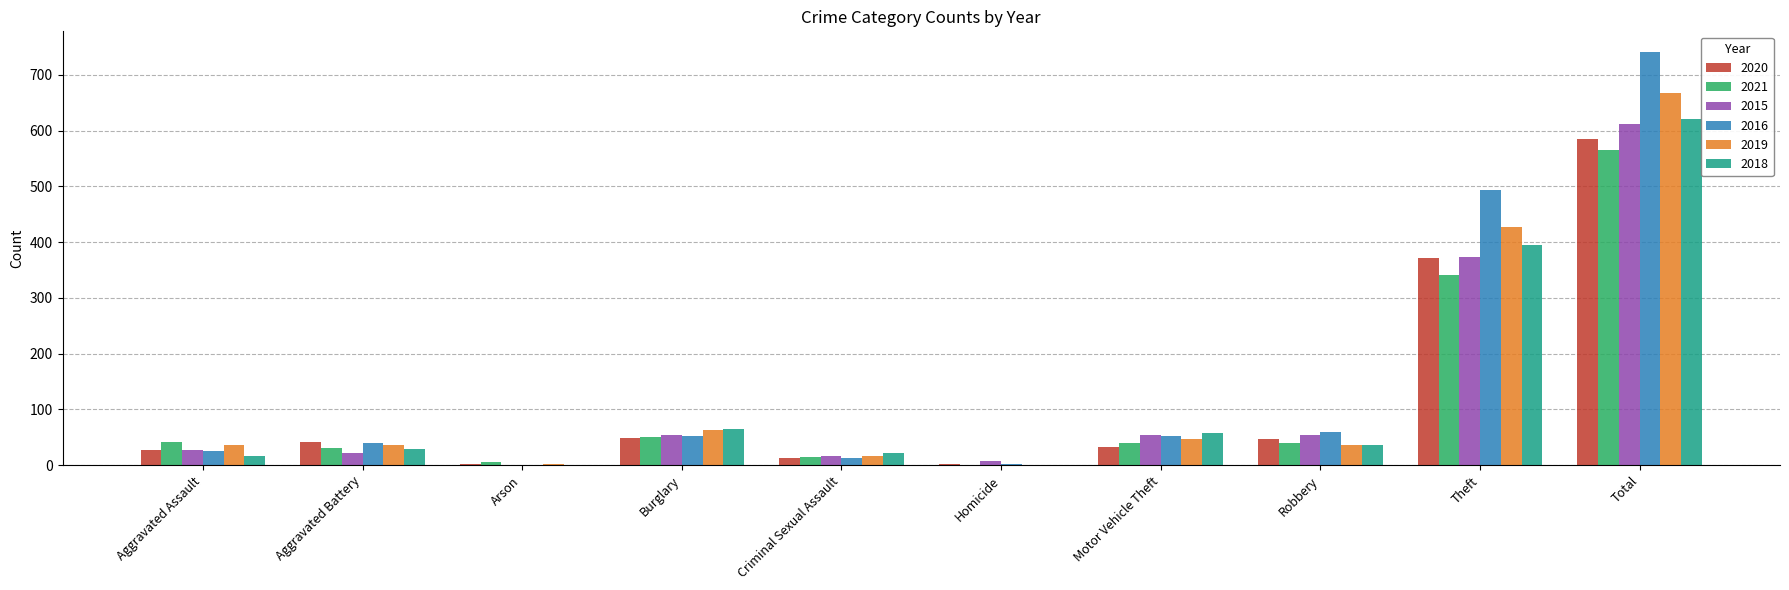

What is the sum of all 2019 values?

1334